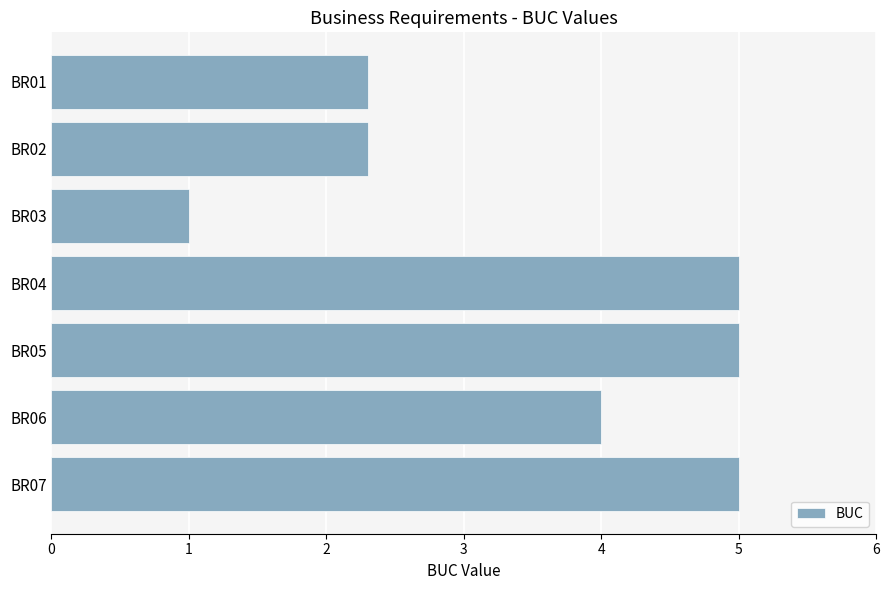

What is the difference between the second highest and second lowest values?

2.7